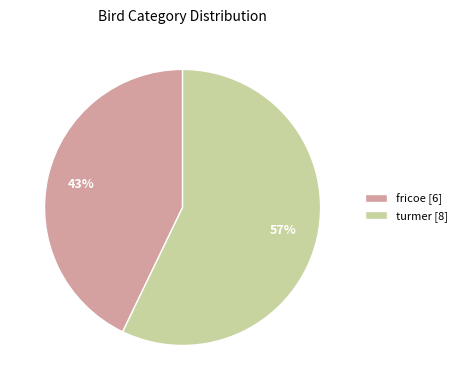

What is the majority slice?

turmer